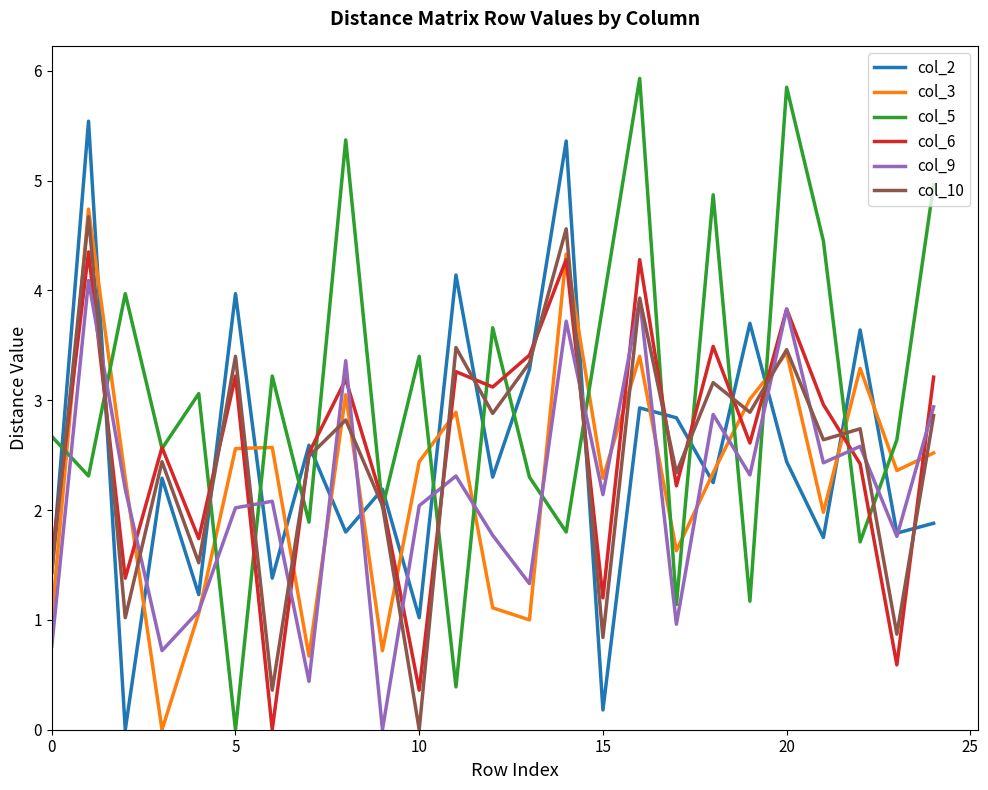

Which series has the widest spread of values?

col_5